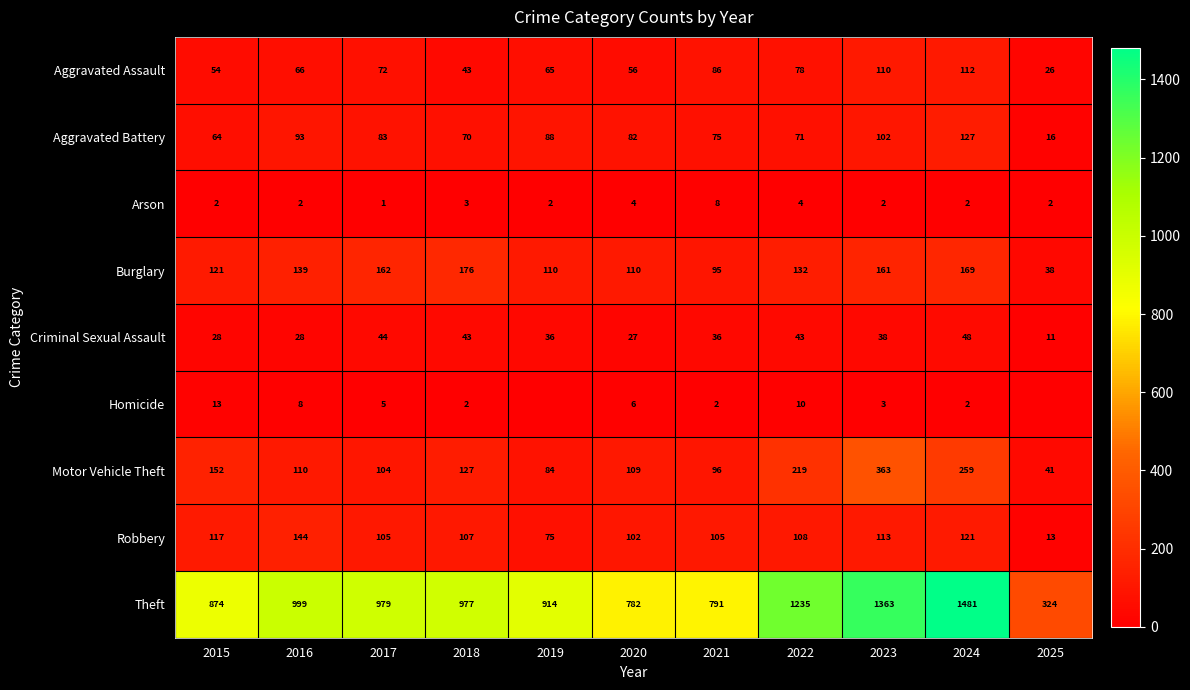

What is the difference between the Arson values at 2023 and 2021?

6